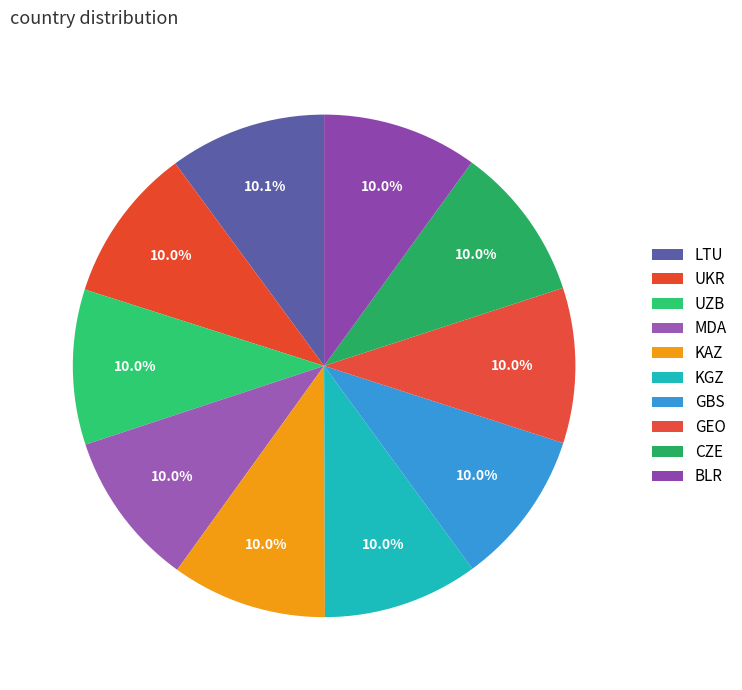

What percentage is NOT represented by MDA?

90.0%